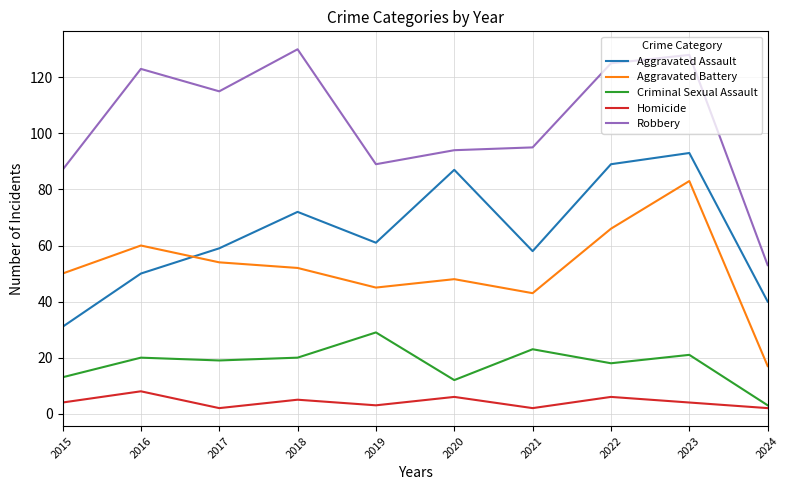

What are all the series names shown in the legend?

Aggravated Assault, Aggravated Battery, Criminal Sexual Assault, Homicide, Robbery